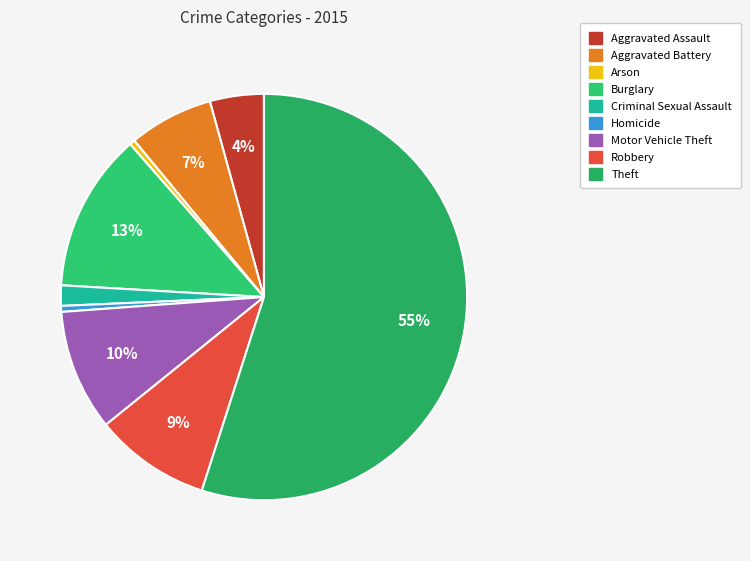

Which slice is the smallest?

Arson